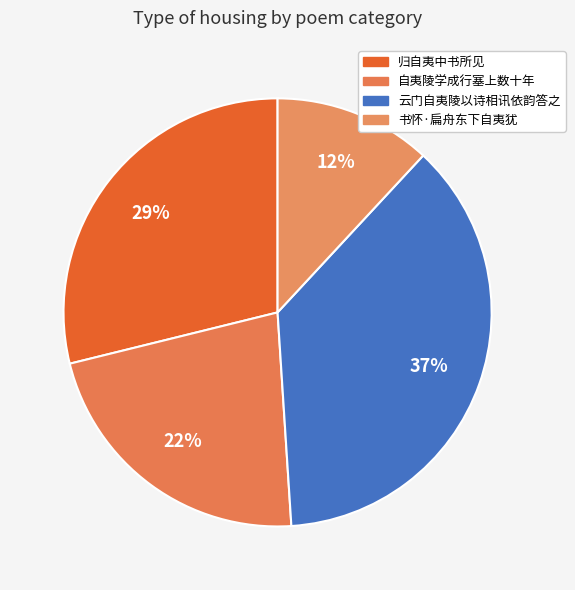

How many slices are in this pie chart?

4